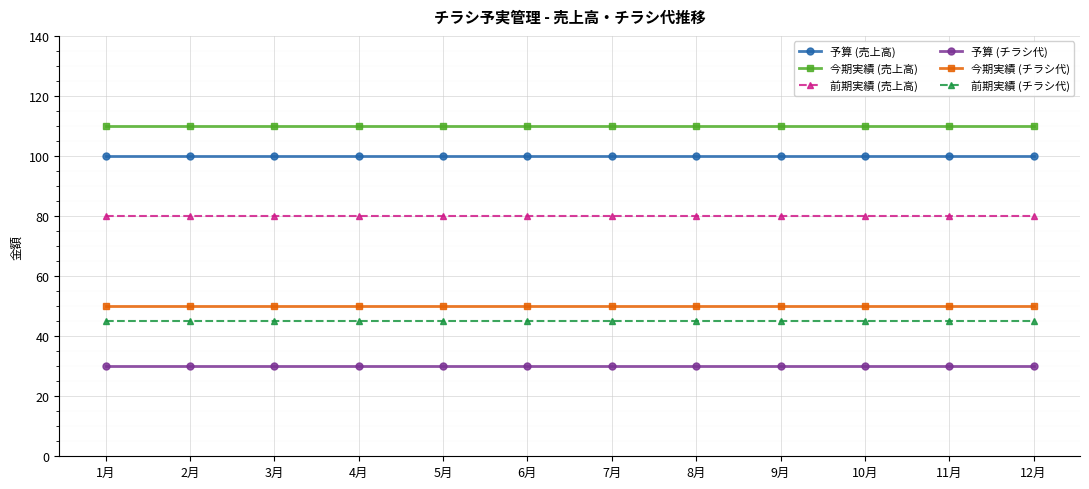

True or false: 予算 (チラシ代) and 今期実績 (チラシ代) intersect in this chart.

False